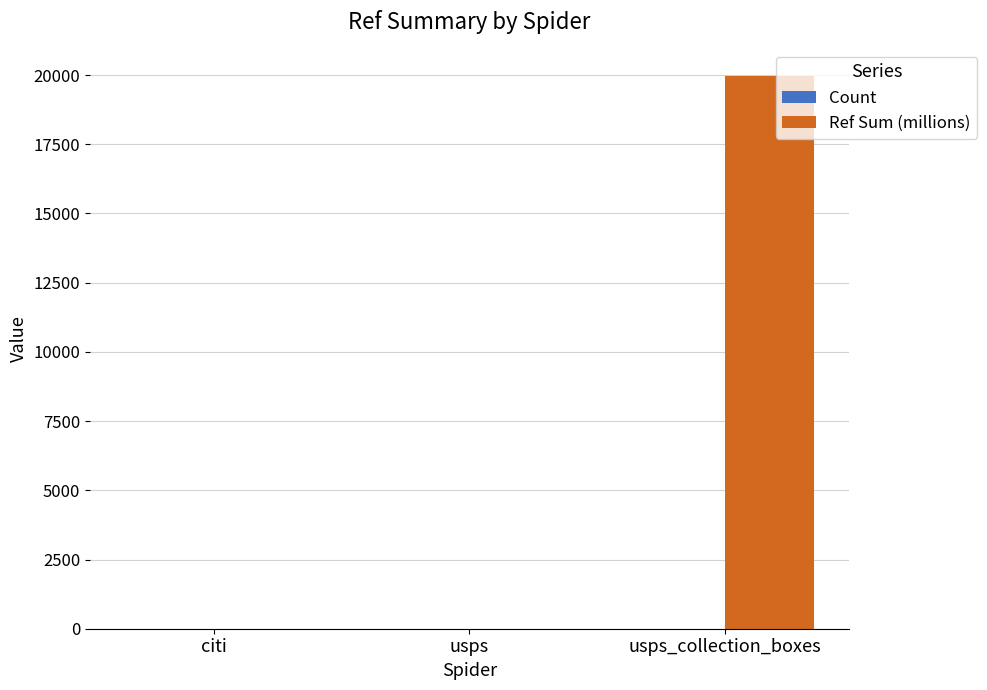

What is the sum of all Ref Sum (millions) values?

19963.8